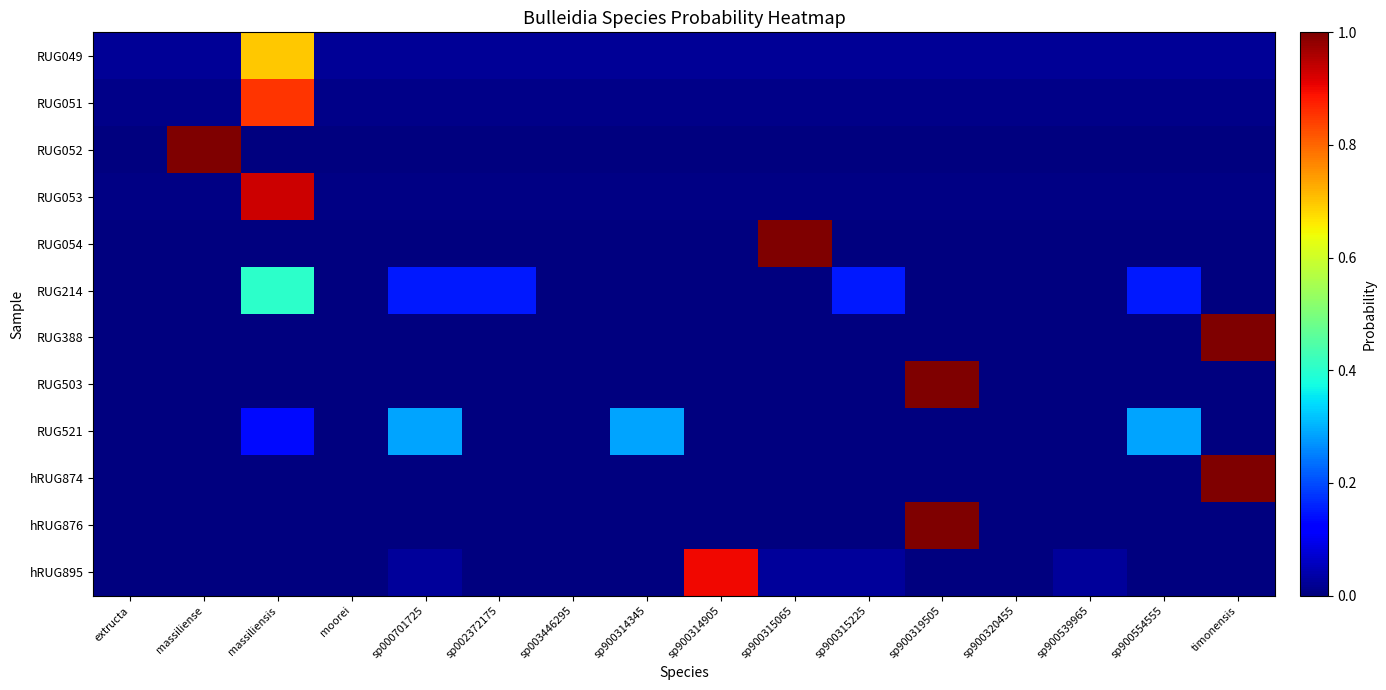

Reading right to left, what are all the values shown in this chart?

RUG049: timonensis=0.0	sp900554555=0.0	sp900539965=0.0	sp900320455=0.0	sp900319505=0.0	sp900315225=0.0	sp900315065=0.0	sp900314905=0.0	sp900314345=0.0	sp003446295=0.0	sp002372175=0.0	sp000701725=0.0	moorei=0.0	massiliensis=0.7	massiliense=0.0	extructa=0.0
RUG051: timonensis=0.0	sp900554555=0.0	sp900539965=0.0	sp900320455=0.0	sp900319505=0.0	sp900315225=0.0	sp900315065=0.0	sp900314905=0.0	sp900314345=0.0	sp003446295=0.0	sp002372175=0.0	sp000701725=0.0	moorei=0.0	massiliensis=0.9	massiliense=0.0	extructa=0.0
RUG052: timonensis=0.0	sp900554555=0.0	sp900539965=0.0	sp900320455=0.0	sp900319505=0.0	sp900315225=0.0	sp900315065=0.0	sp900314905=0.0	sp900314345=0.0	sp003446295=0.0	sp002372175=0.0	sp000701725=0.0	moorei=0.0	massiliensis=0.0	massiliense=1.0	extructa=0.0
RUG053: timonensis=0.0	sp900554555=0.0	sp900539965=0.0	sp900320455=0.0	sp900319505=0.0	sp900315225=0.0	sp900315065=0.0	sp900314905=0.0	sp900314345=0.0	sp003446295=0.0	sp002372175=0.0	sp000701725=0.0	moorei=0.0	massiliensis=0.9	massiliense=0.0	extructa=0.0
RUG054: timonensis=0.0	sp900554555=0.0	sp900539965=0.0	sp900320455=0.0	sp900319505=0.0	sp900315225=0.0	sp900315065=1.0	sp900314905=0.0	sp900314345=0.0	sp003446295=0.0	sp002372175=0.0	sp000701725=0.0	moorei=0.0	massiliensis=0.0	massiliense=0.0	extructa=0.0
RUG214: timonensis=0.0	sp900554555=0.1	sp900539965=0.0	sp900320455=0.0	sp900319505=0.0	sp900315225=0.1	sp900315065=0.0	sp900314905=0.0	sp900314345=0.0	sp003446295=0.0	sp002372175=0.1	sp000701725=0.1	moorei=0.0	massiliensis=0.4	massiliense=0.0	extructa=0.0
RUG388: timonensis=1.0	sp900554555=0.0	sp900539965=0.0	sp900320455=0.0	sp900319505=0.0	sp900315225=0.0	sp900315065=0.0	sp900314905=0.0	sp900314345=0.0	sp003446295=0.0	sp002372175=0.0	sp000701725=0.0	moorei=0.0	massiliensis=0.0	massiliense=0.0	extructa=0.0
RUG503: timonensis=0.0	sp900554555=0.0	sp900539965=0.0	sp900320455=0.0	sp900319505=1.0	sp900315225=0.0	sp900315065=0.0	sp900314905=0.0	sp900314345=0.0	sp003446295=0.0	sp002372175=0.0	sp000701725=0.0	moorei=0.0	massiliensis=0.0	massiliense=0.0	extructa=0.0
RUG521: timonensis=0.0	sp900554555=0.3	sp900539965=0.0	sp900320455=0.0	sp900319505=0.0	sp900315225=0.0	sp900315065=0.0	sp900314905=0.0	sp900314345=0.3	sp003446295=0.0	sp002372175=0.0	sp000701725=0.3	moorei=0.0	massiliensis=0.1	massiliense=0.0	extructa=0.0
hRUG874: timonensis=1.0	sp900554555=0.0	sp900539965=0.0	sp900320455=0.0	sp900319505=0.0	sp900315225=0.0	sp900315065=0.0	sp900314905=0.0	sp900314345=0.0	sp003446295=0.0	sp002372175=0.0	sp000701725=0.0	moorei=0.0	massiliensis=0.0	massiliense=0.0	extructa=0.0
hRUG876: timonensis=0.0	sp900554555=0.0	sp900539965=0.0	sp900320455=0.0	sp900319505=1.0	sp900315225=0.0	sp900315065=0.0	sp900314905=0.0	sp900314345=0.0	sp003446295=0.0	sp002372175=0.0	sp000701725=0.0	moorei=0.0	massiliensis=0.0	massiliense=0.0	extructa=0.0
hRUG895: timonensis=0.0	sp900554555=0.0	sp900539965=0.0	sp900320455=0.0	sp900319505=0.0	sp900315225=0.0	sp900315065=0.0	sp900314905=0.9	sp900314345=0.0	sp003446295=0.0	sp002372175=0.0	sp000701725=0.0	moorei=0.0	massiliensis=0.0	massiliense=0.0	extructa=0.0